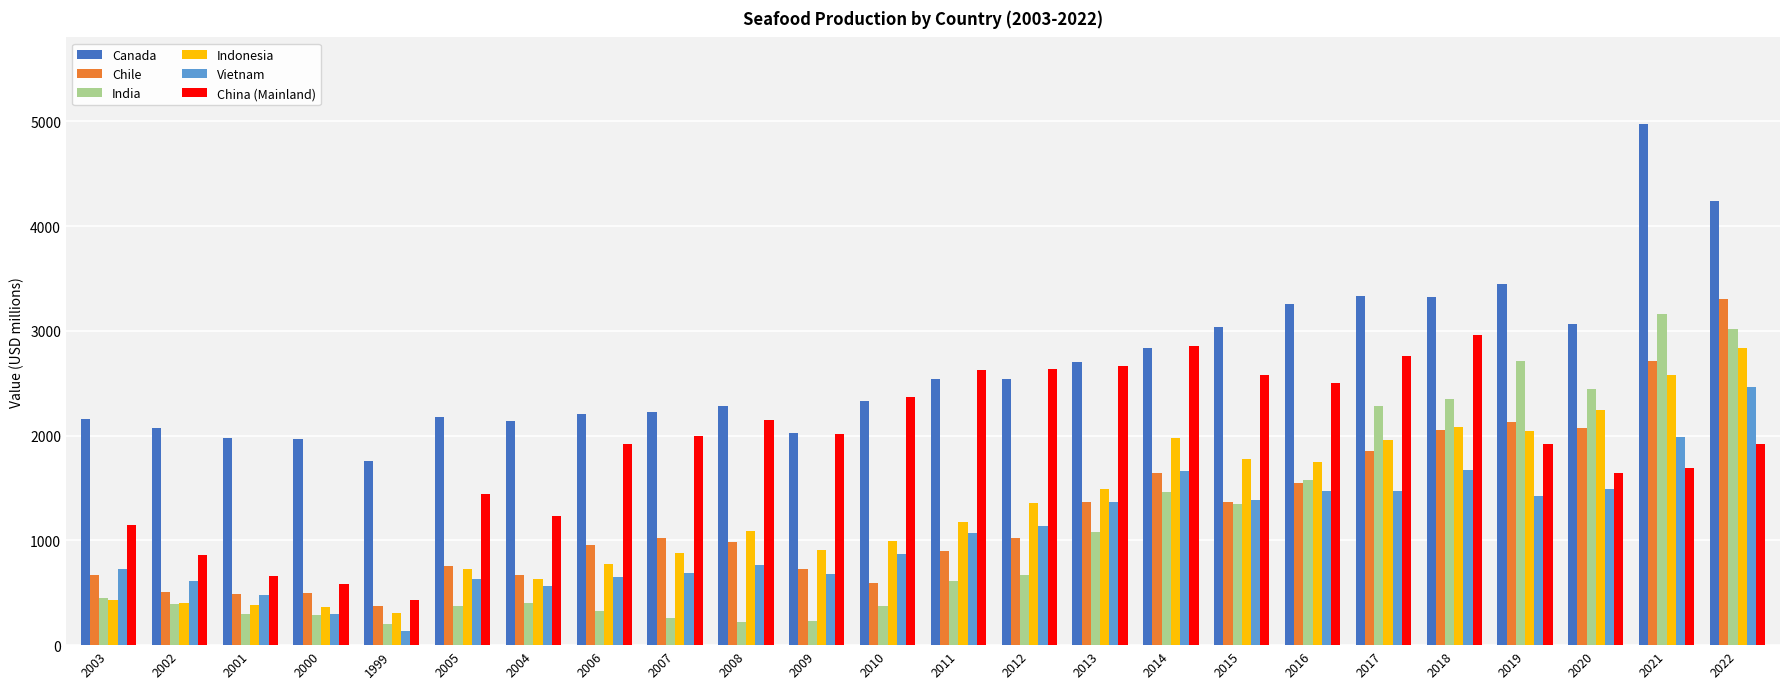

Count the number of data series in this chart.

6